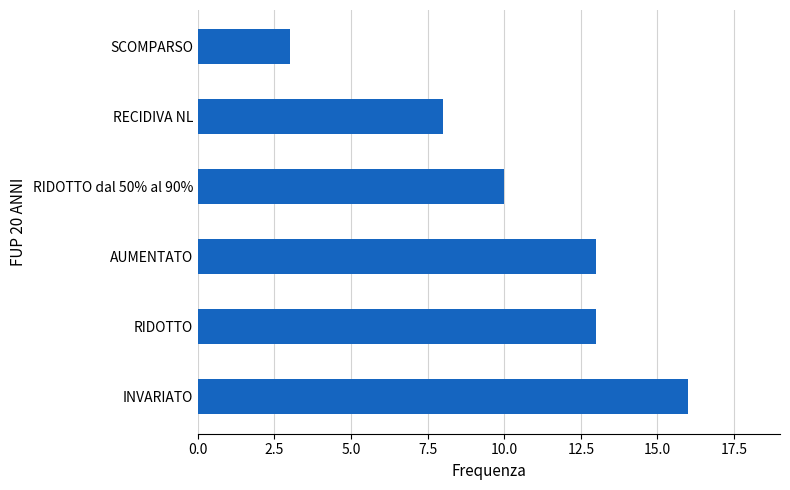

Reading bottom to top, transcribe all the data shown in this chart.

16	13	13	10	8	3